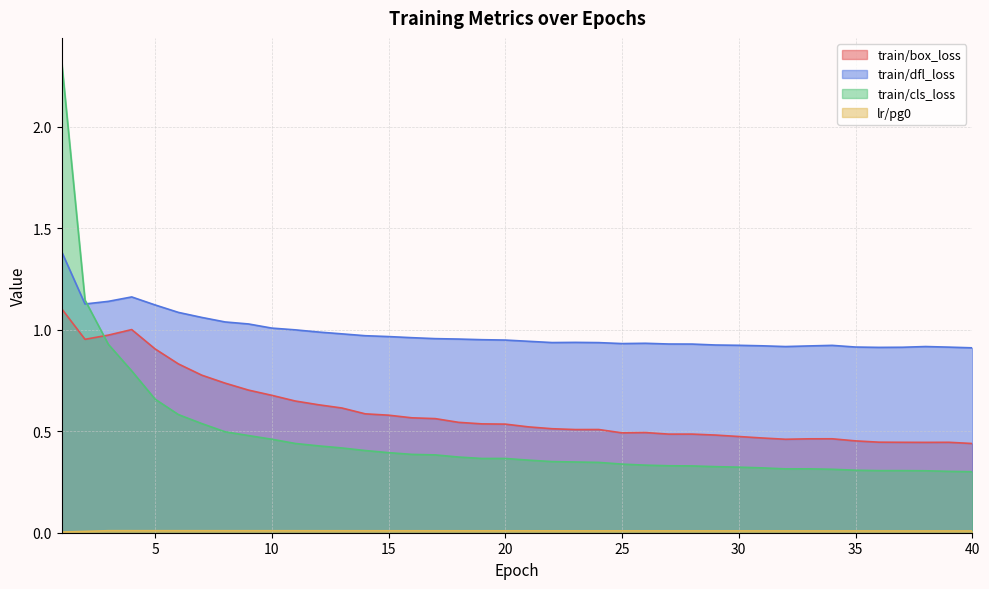

The value of train/box_loss at 1 is 1.8. True or false?

False